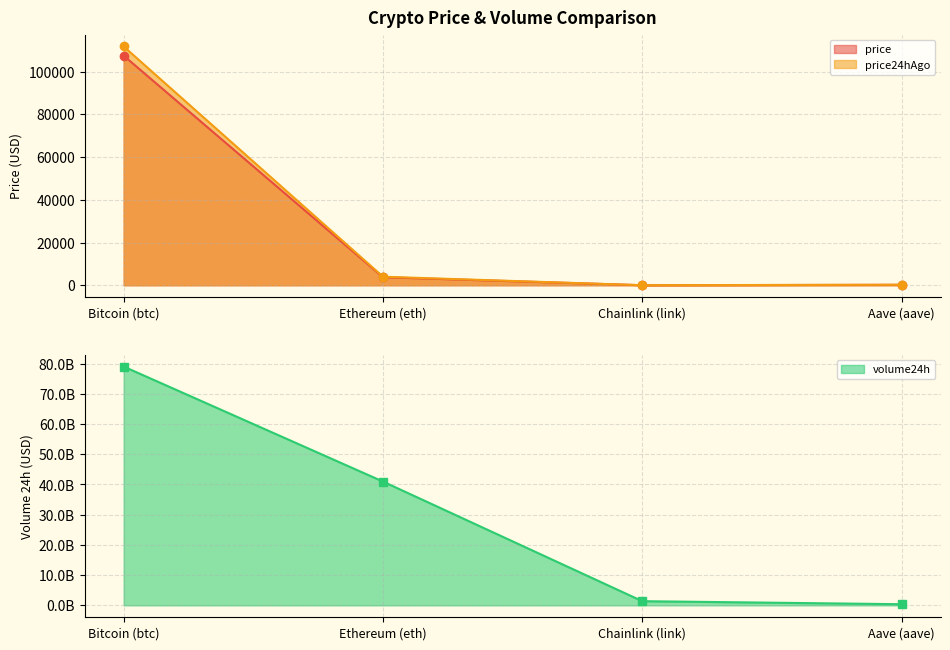

True or false: price and price24hAgo intersect in this chart.

False